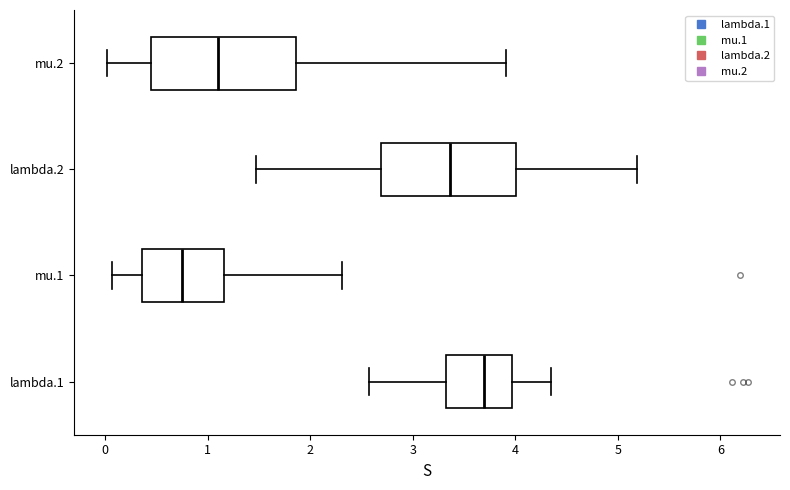

Where does the right whisker of the box for mu.1 end on the x-axis? The values are not printed on the chart, so give them approximately, as read against the axis.

2.3